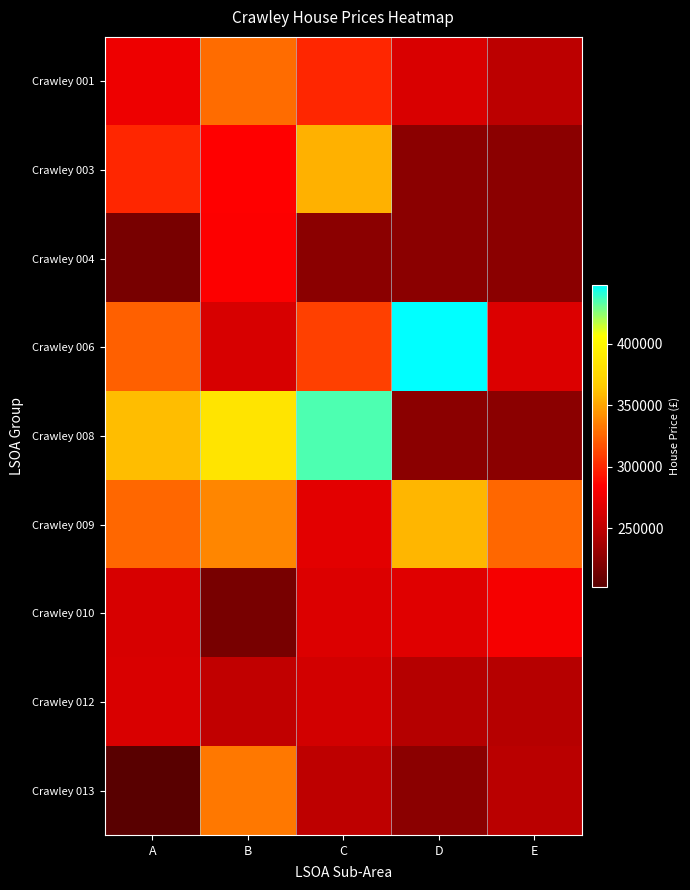

What is the difference between the maximum and minimum values in the Crawley 009 series?

87000.0